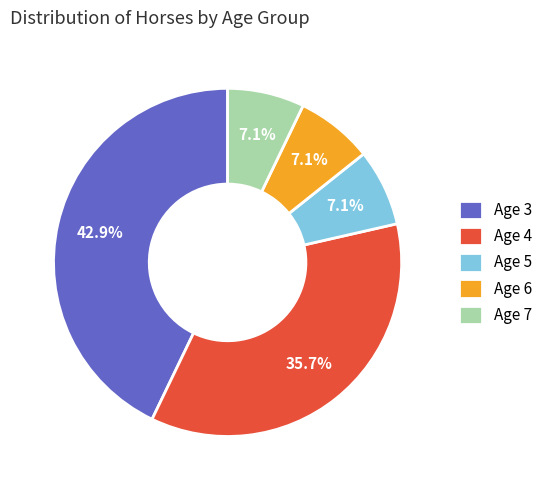

Which category has the biggest portion of the pie?

Age 3